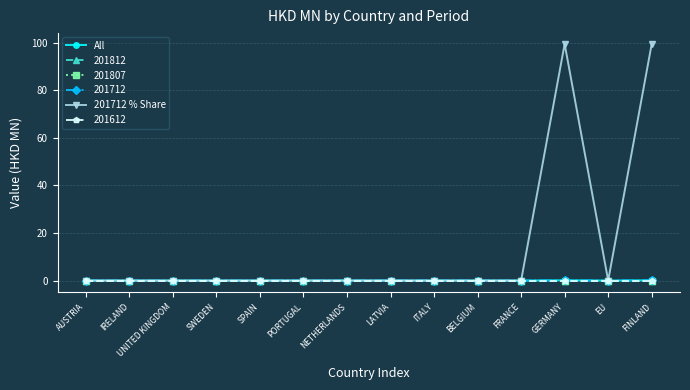

List the labels in order of 201712 % Share value, smallest first.

AUSTRIA, IRELAND, UNITED KINGDOM, SWEDEN, SPAIN, PORTUGAL, NETHERLANDS, LATVIA, ITALY, BELGIUM, FRANCE, EU, GERMANY, FINLAND